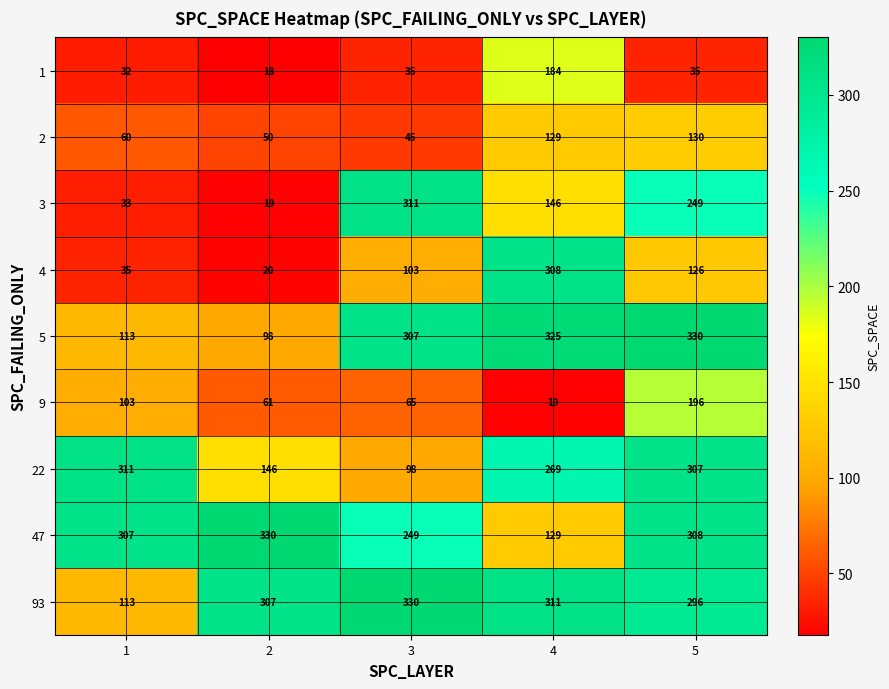

What is the spread (max minus min) of values at 4?

306